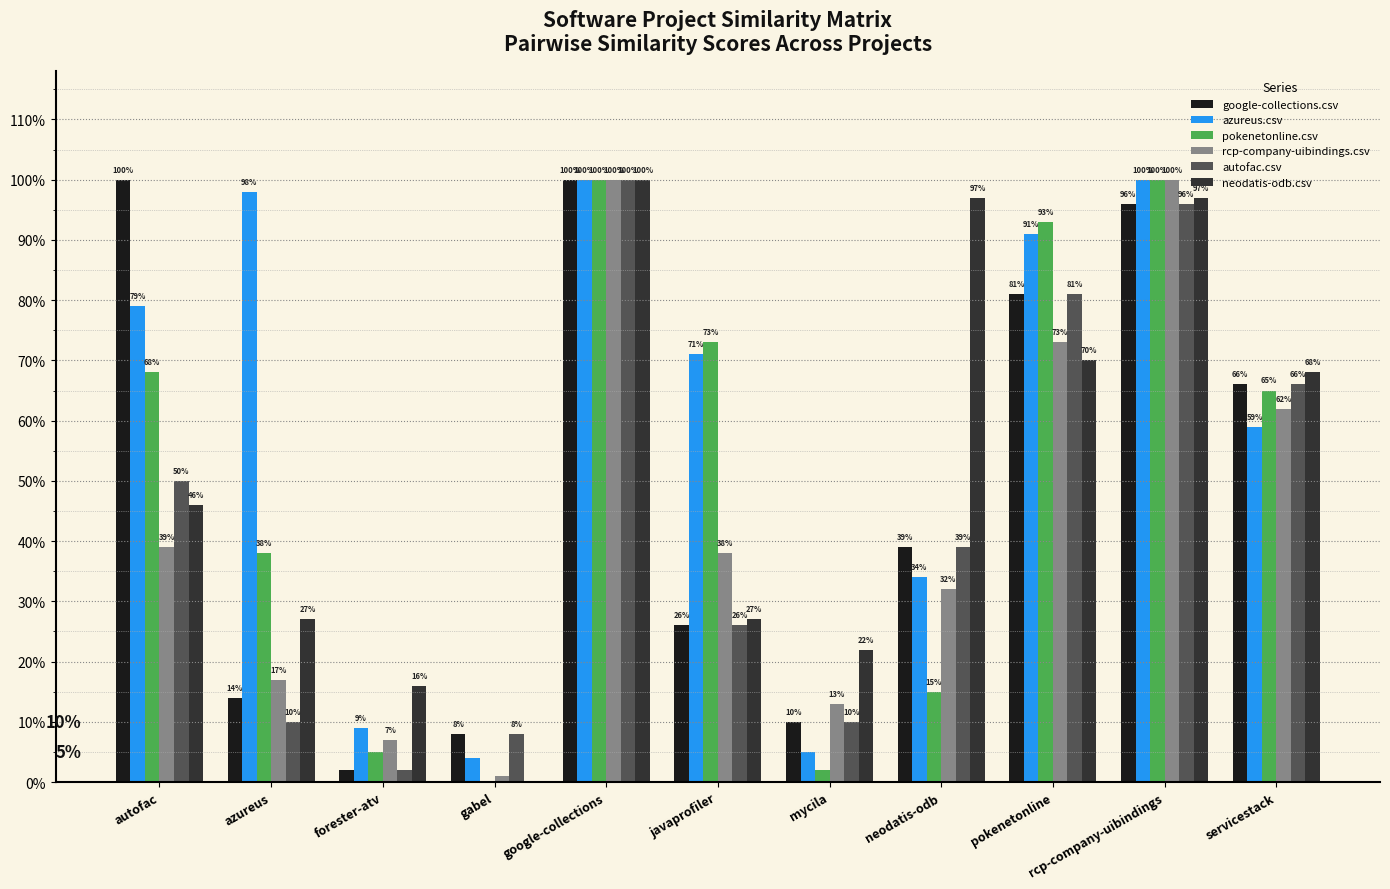

What are all the series names shown in the legend?

google-collections.csv, azureus.csv, pokenetonline.csv, rcp-company-uibindings.csv, autofac.csv, neodatis-odb.csv